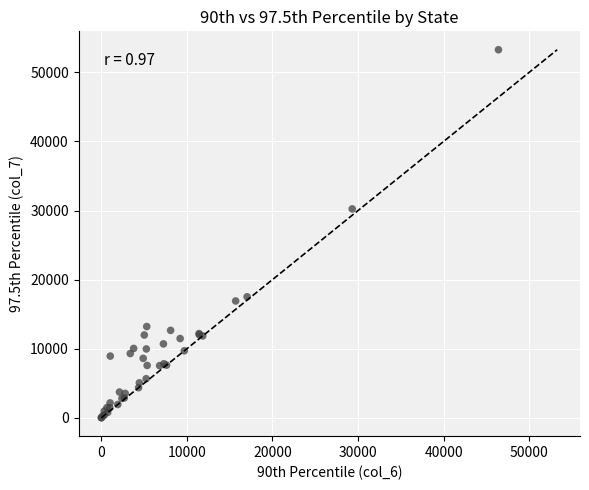

What Y value in the scatter plot is closest to 26640?

30238